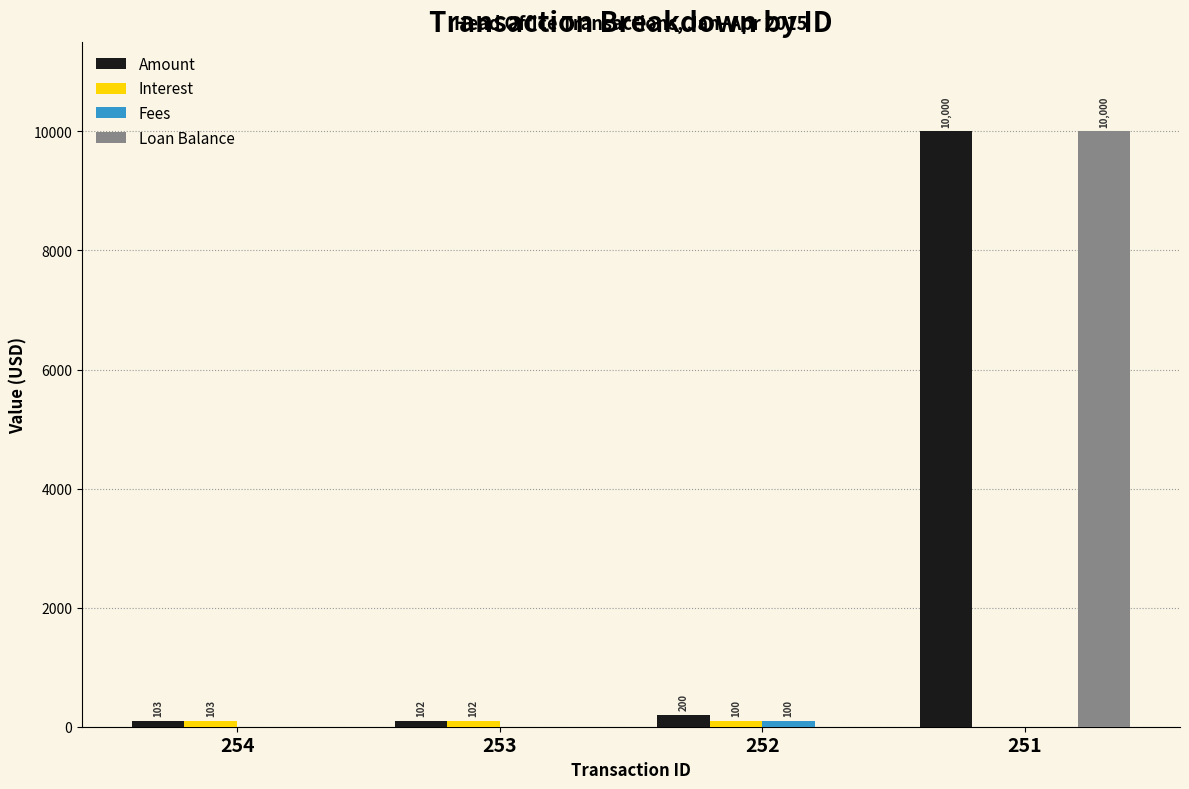

Is it true that Amount equals 102.9 at 254?

True